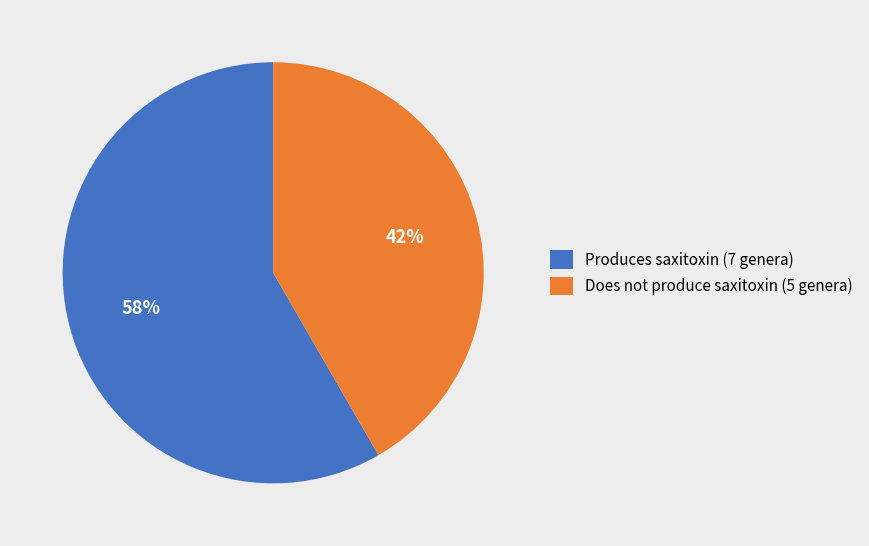

To the nearest percent, what is the average slice percentage?

50%